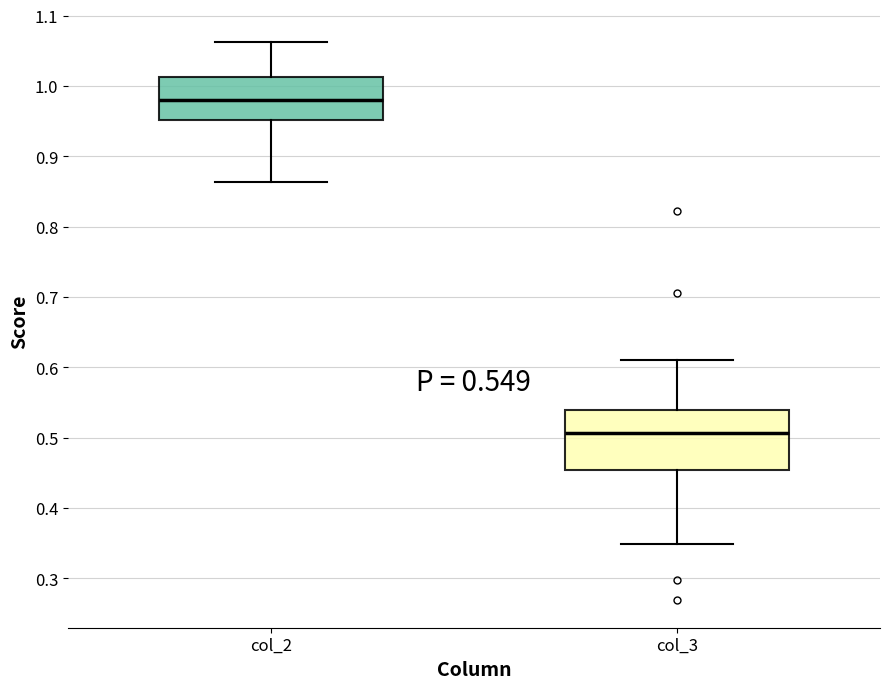

Which box has the highest median line?

col_2